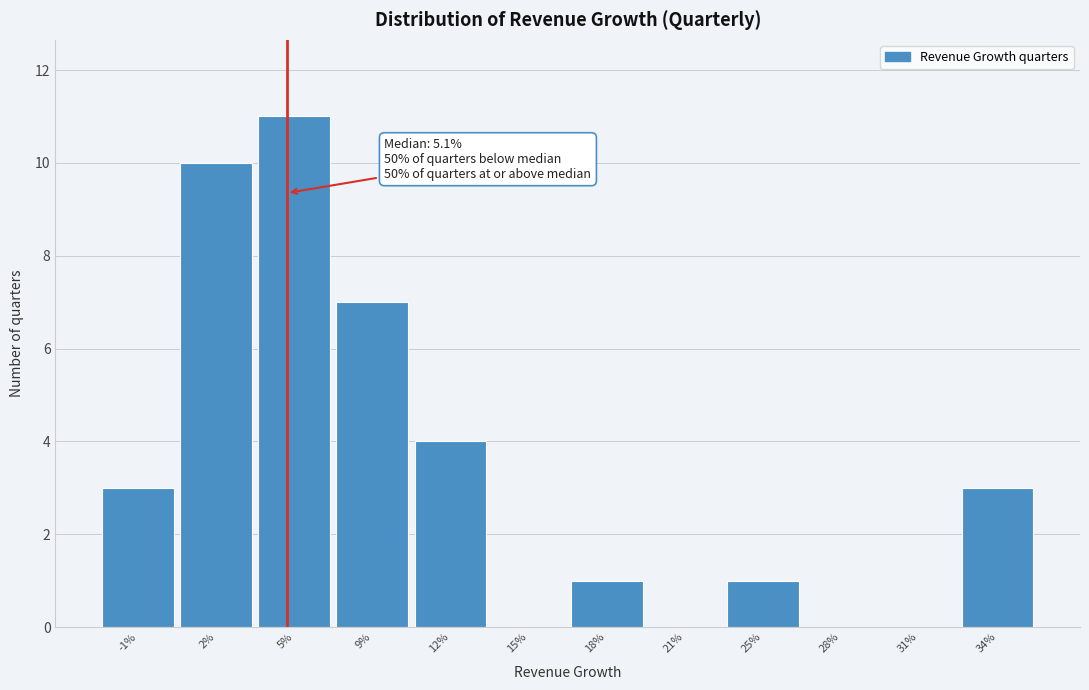

Reading left to right, what are all the values shown in this chart?

-1%=3	2%=10	5%=11	9%=7	12%=4	15%=0	18%=1	21%=0	25%=1	28%=0	31%=0	34%=3